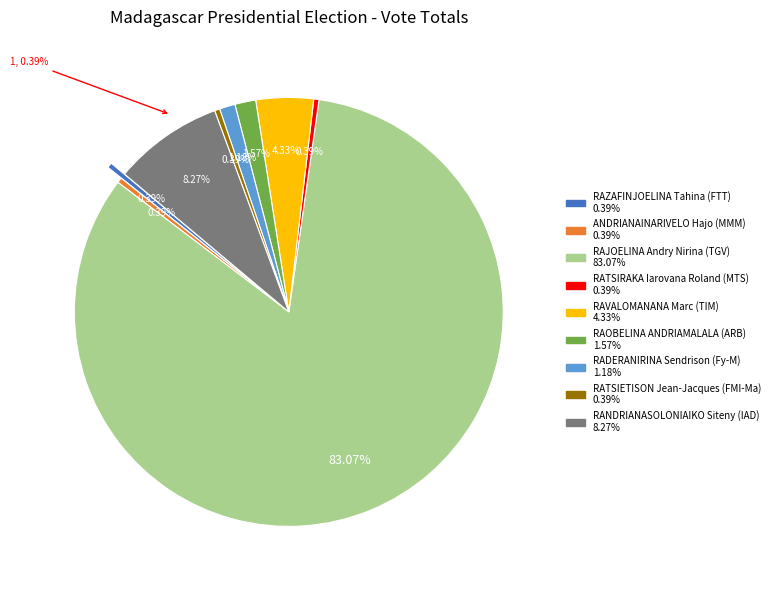

Which has a higher value, RAVALOMANANA Marc (TIM) or RADERANIRINA Sendrison (Fy-M)?

RAVALOMANANA Marc (TIM)